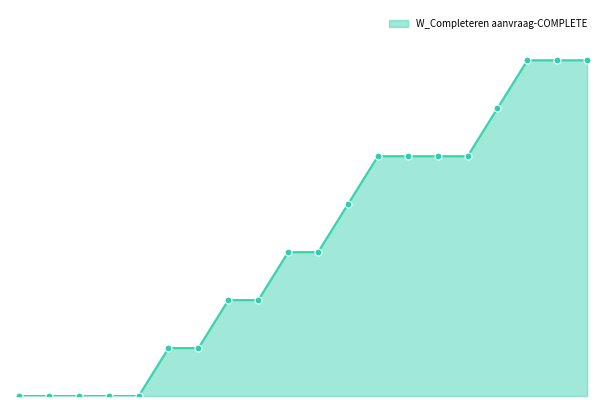

Does the chart have visible grid lines?

No